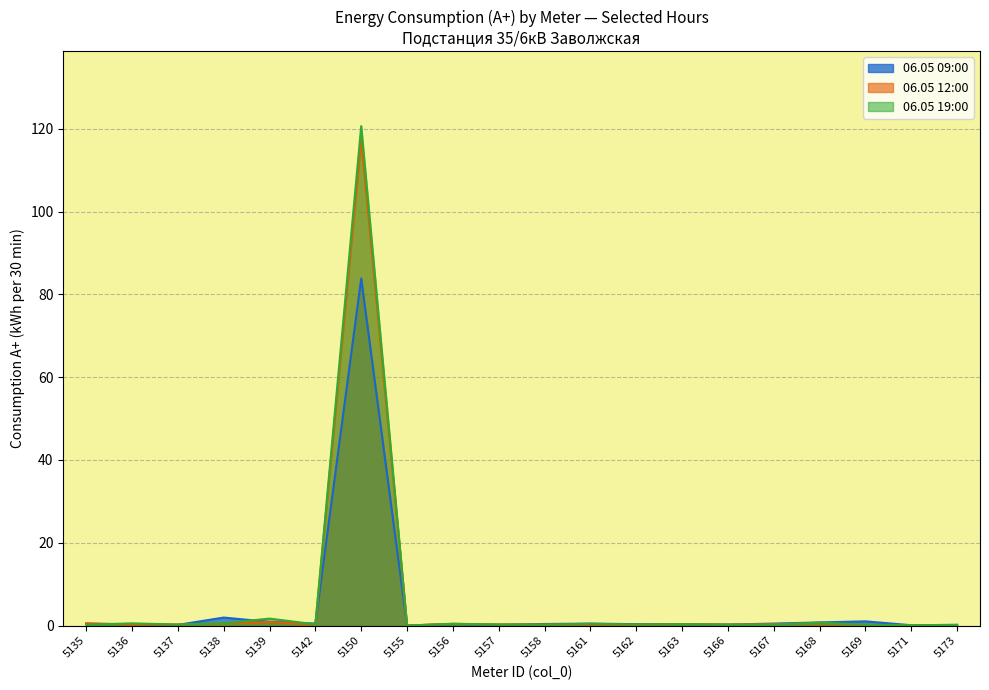

How many values in the 06.05 09:00 series exceed 0?

8